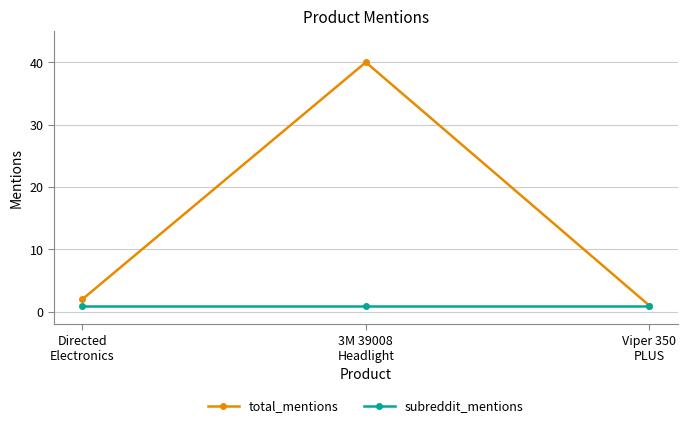

How many categories are shown in the chart?

3